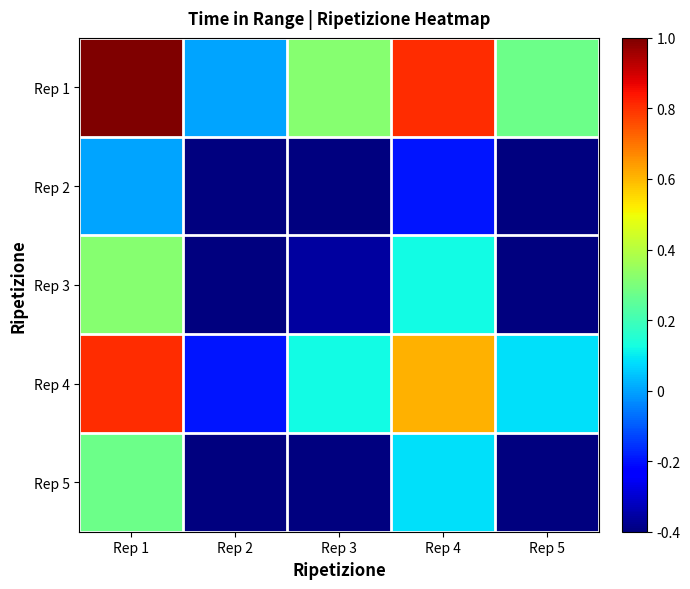

What is the maximum value shown in the chart?

1.0